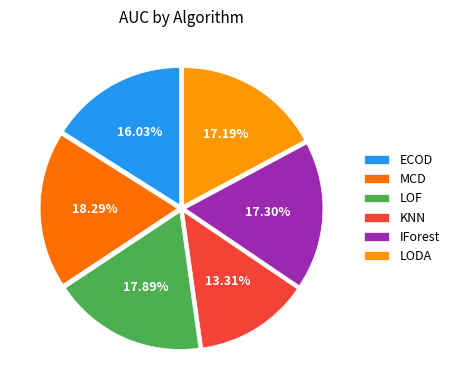

Does any single category account for the majority?

No